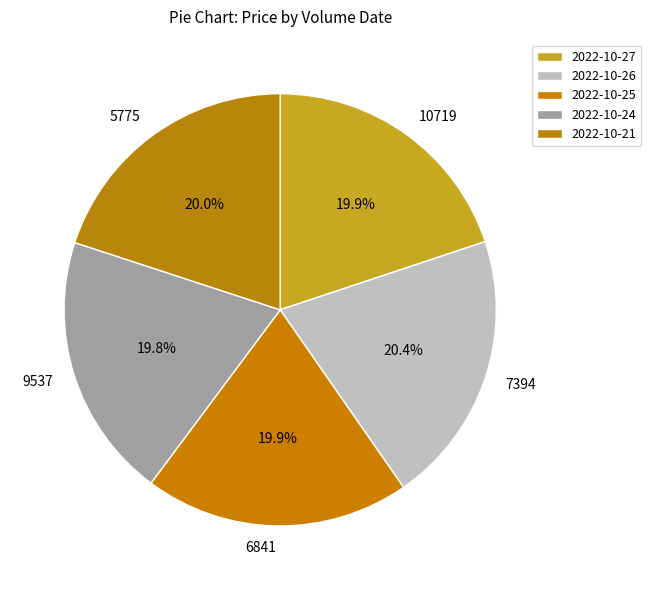

To the nearest percent, what is the combined percentage of 6841 and 9537?

40%